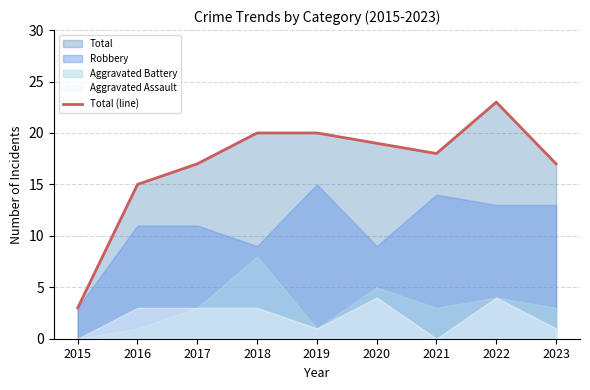

What is the maximum value for Total (line)?

23